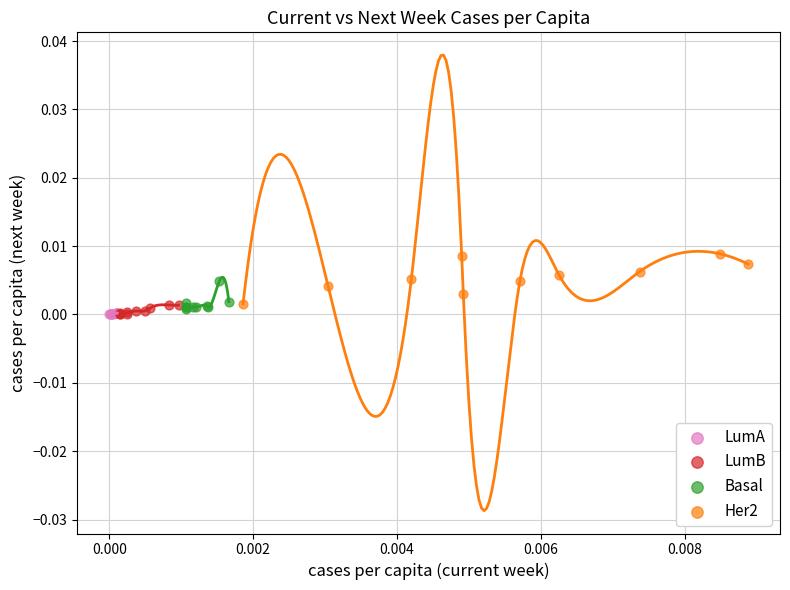

Which series reaches the maximum Y coordinate?

Her2